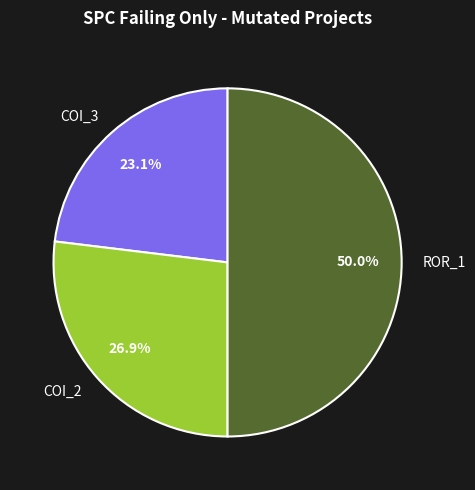

Rank the categories by value from lowest to highest.

COI_3, COI_2, ROR_1